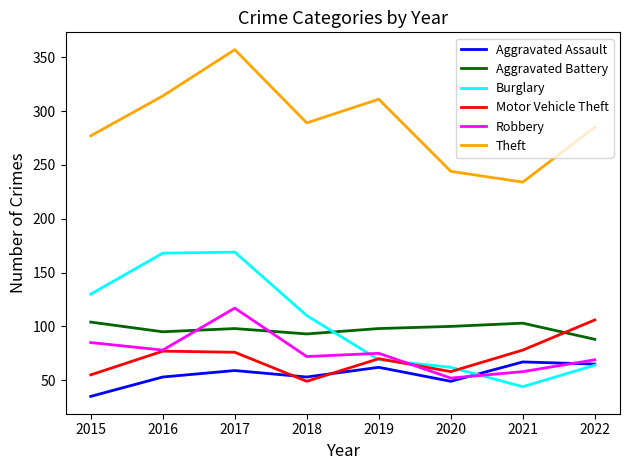

What is the approximate value of Aggravated Assault at 2021?

67